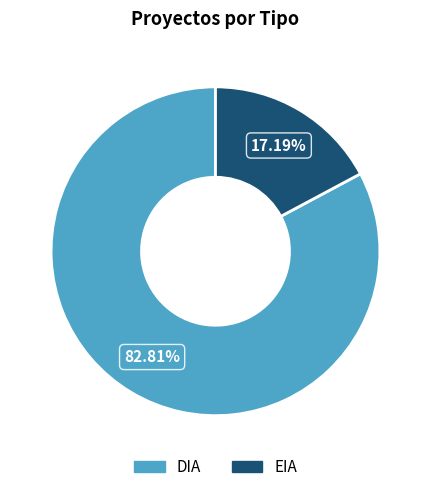

True or false: EIA accounts for 17% of the total.

True